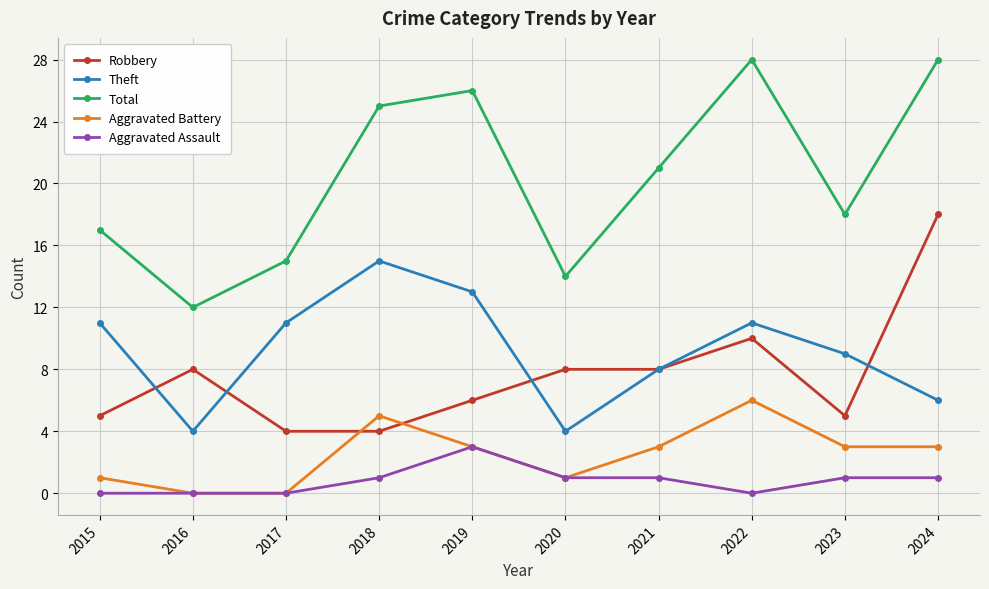

Count the number of data series in this chart.

5